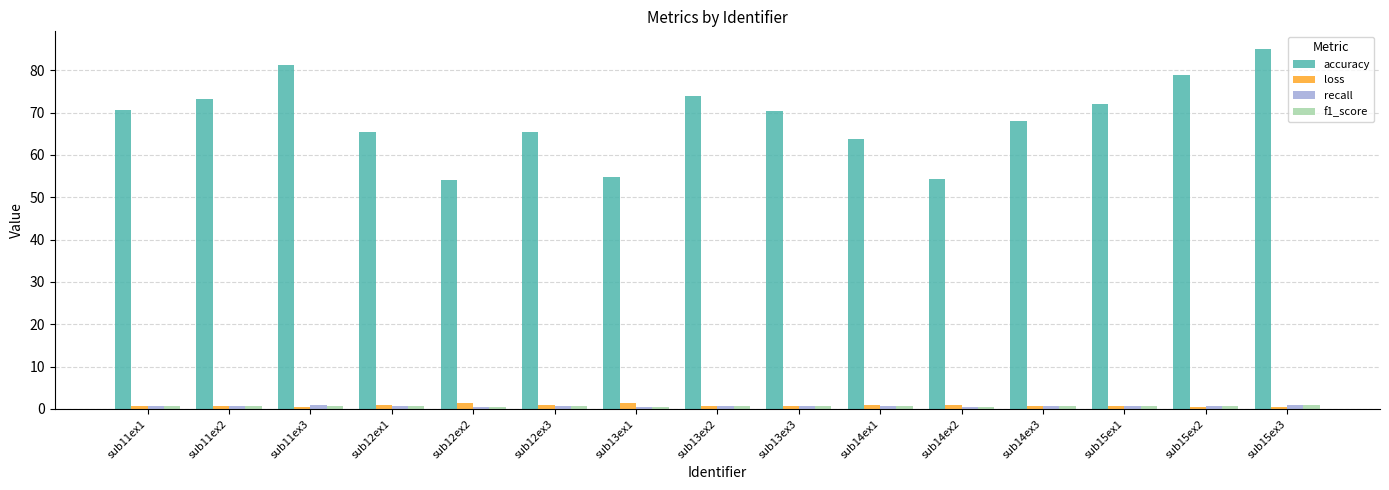

What position from the right is sub12ex3?

10